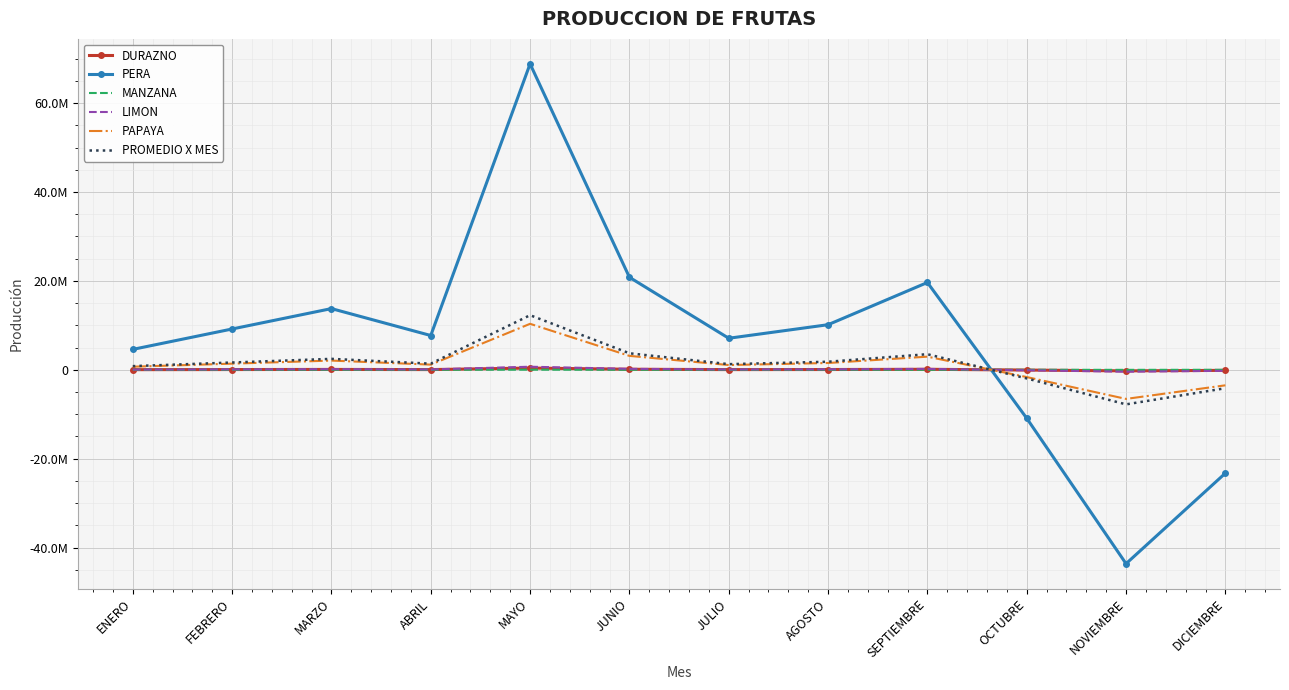

What are all the series names shown in the legend?

DURAZNO, PERA, MANZANA, LIMON, PAPAYA, PROMEDIO X MES